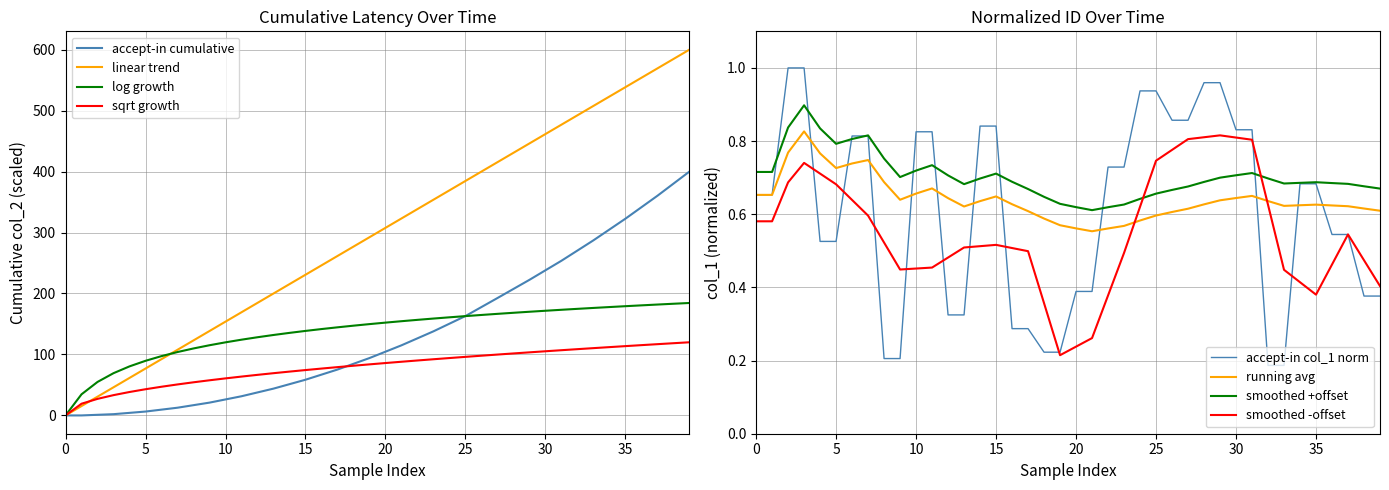

True or false: smoothed -offset and smoothed +offset cross at least once.

True